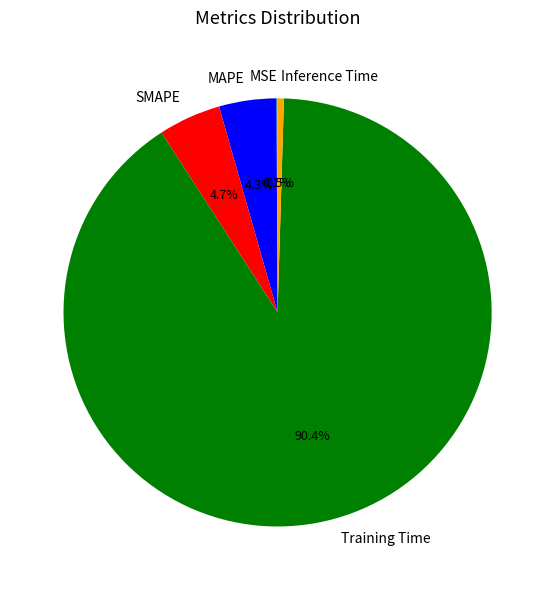

True or false: Inference Time accounts for 9% of the total.

False